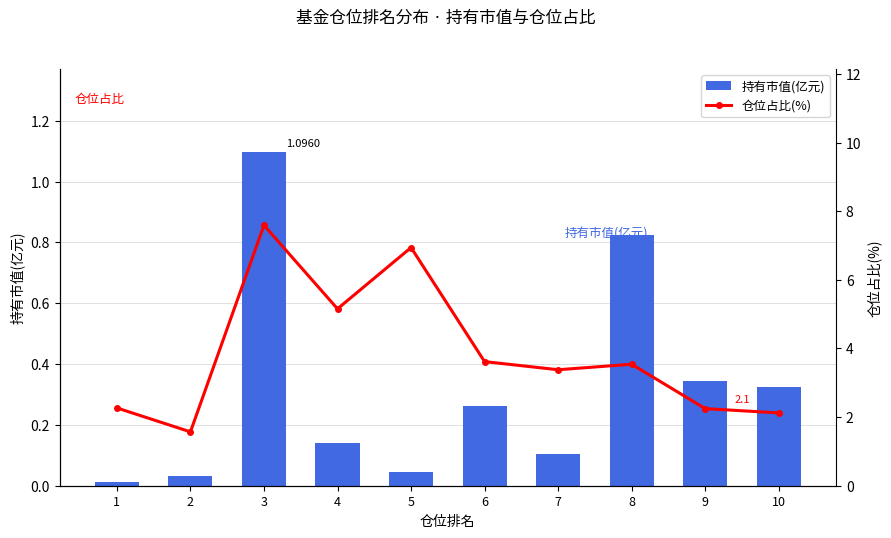

Reading left to right, extract all data points from this chart.

持有市值(亿元): 1=0.0	2=0.0	3=1.1	4=0.1	5=0.0	6=0.3	7=0.1	8=0.8	9=0.3	10=0.3
仓位占比(%): 1=2.3	2=1.6	3=7.6	4=5.2	5=6.9	6=3.6	7=3.4	8=3.5	9=2.2	10=2.1